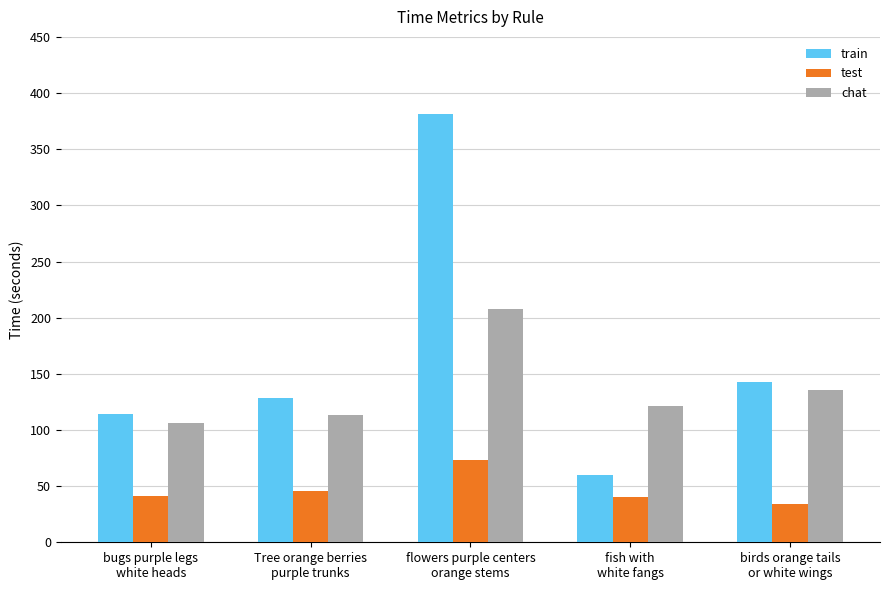

What is the highest value of the train series?

381.5